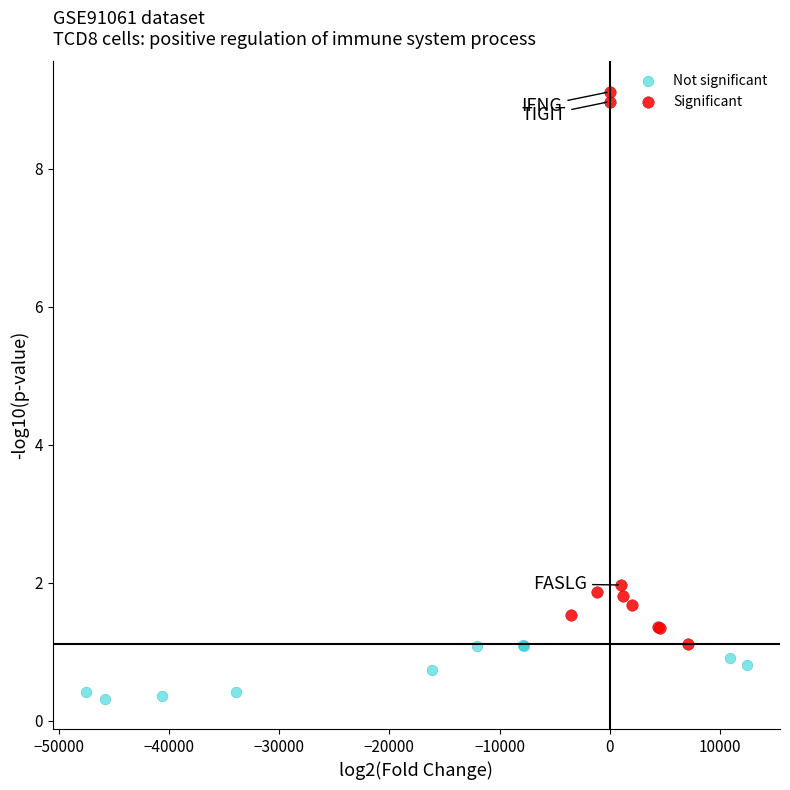

Which series contains the lowest Y value?

Not significant